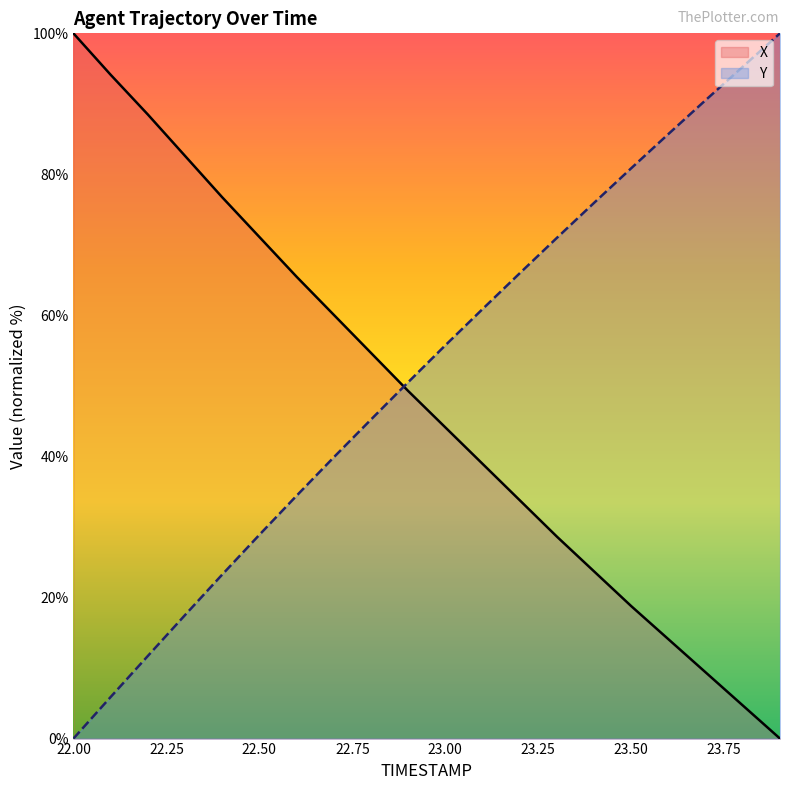

What is the value of the X point at the 13th from the left?

33.8